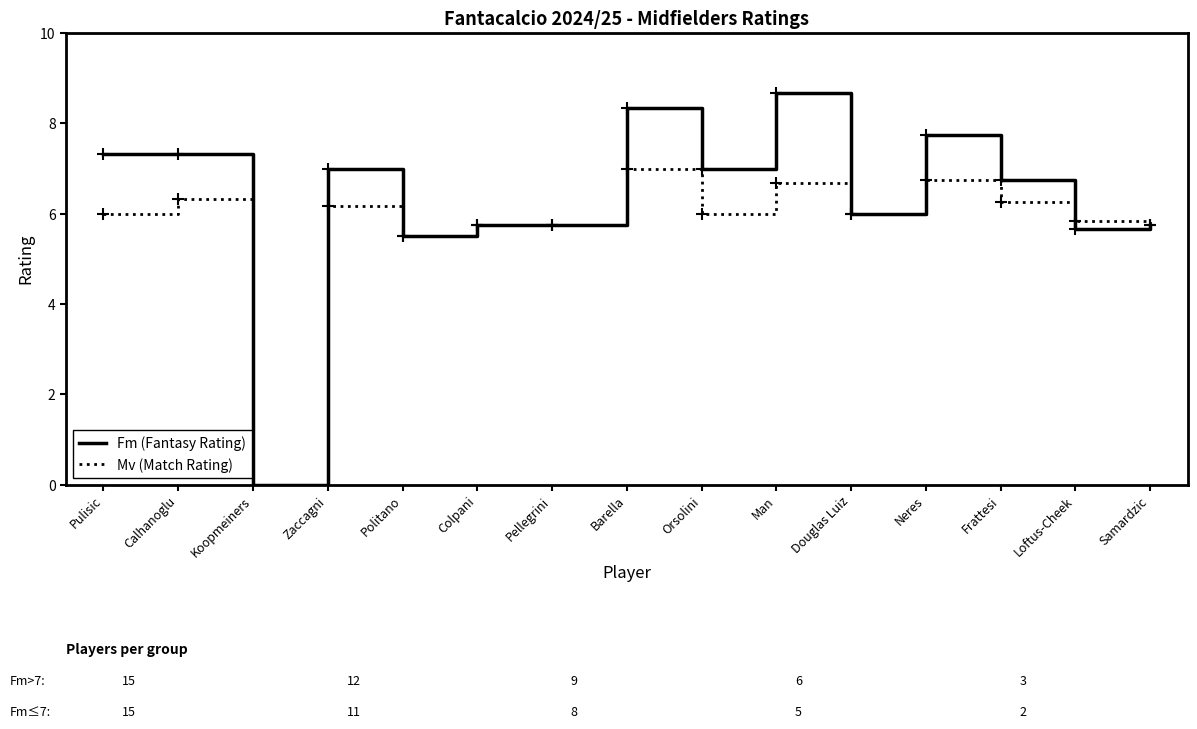

Is the value of Mv (Match Rating) at Neres greater than the value of Fm (Fantasy Rating) at Pellegrini?

Yes